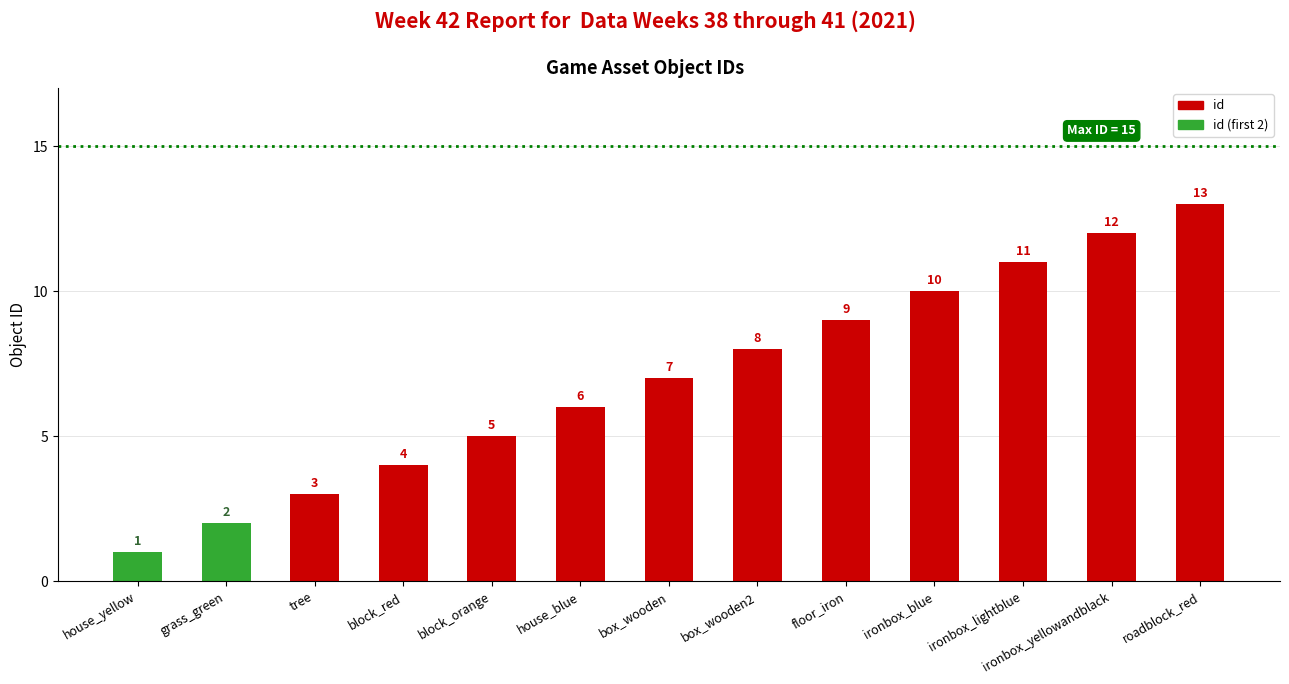

What position from the right is floor_iron?

5